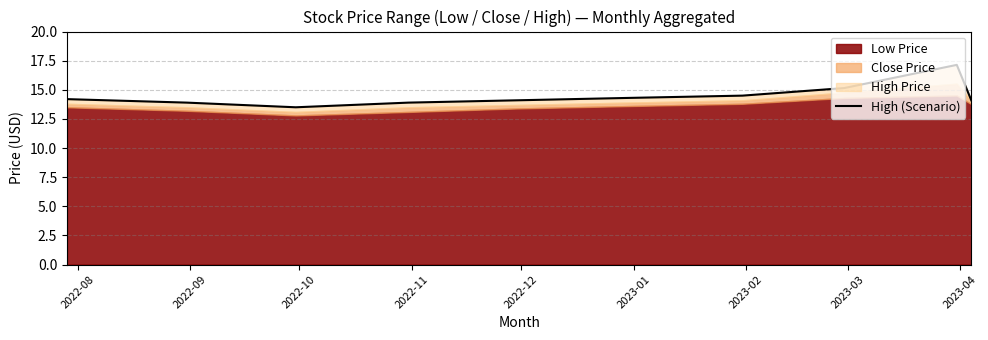

Does the chart have visible grid lines?

Yes